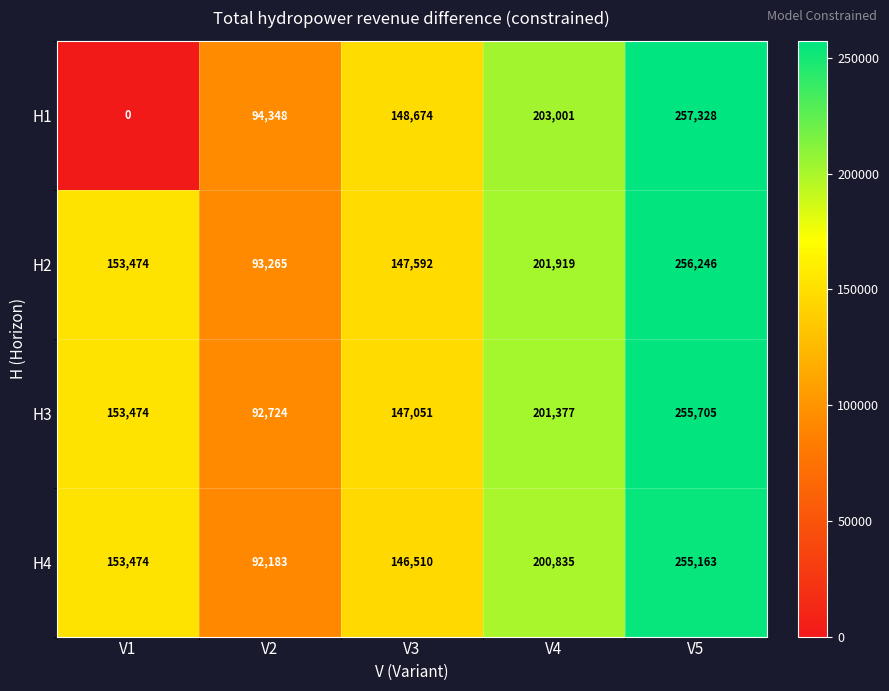

At which label is H1 closest to 128664?

V3